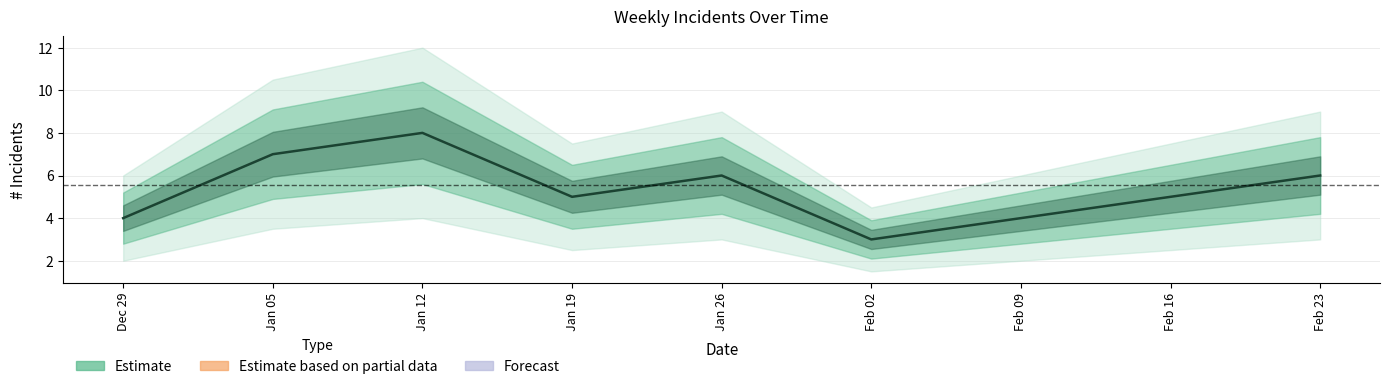

Reading left to right, list all the values displayed in this chart.

4	7	8	5	6	3	6